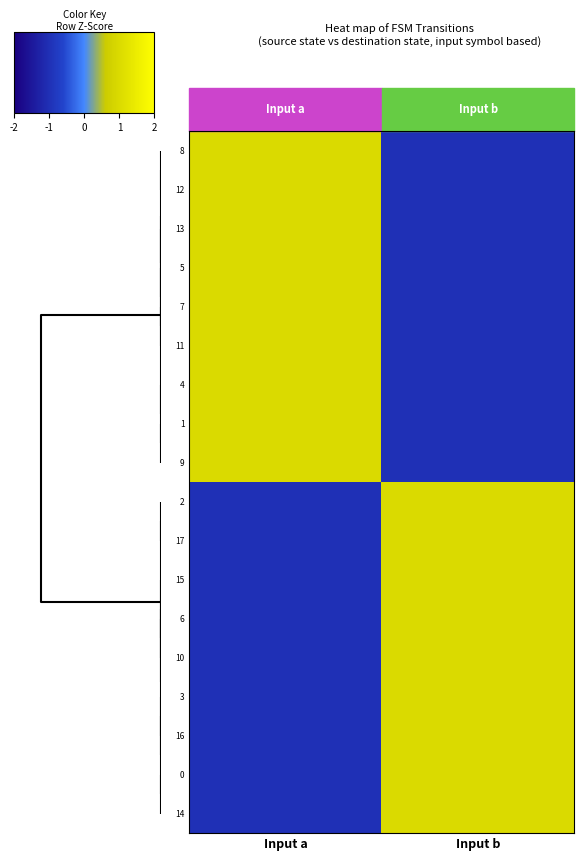

List the series in order of their peak value, highest first.

10, 6, 8, 12, 15, 13, 5, 7, 11, 14, 0, 16, 3, 9, 1, 2, 4, 17